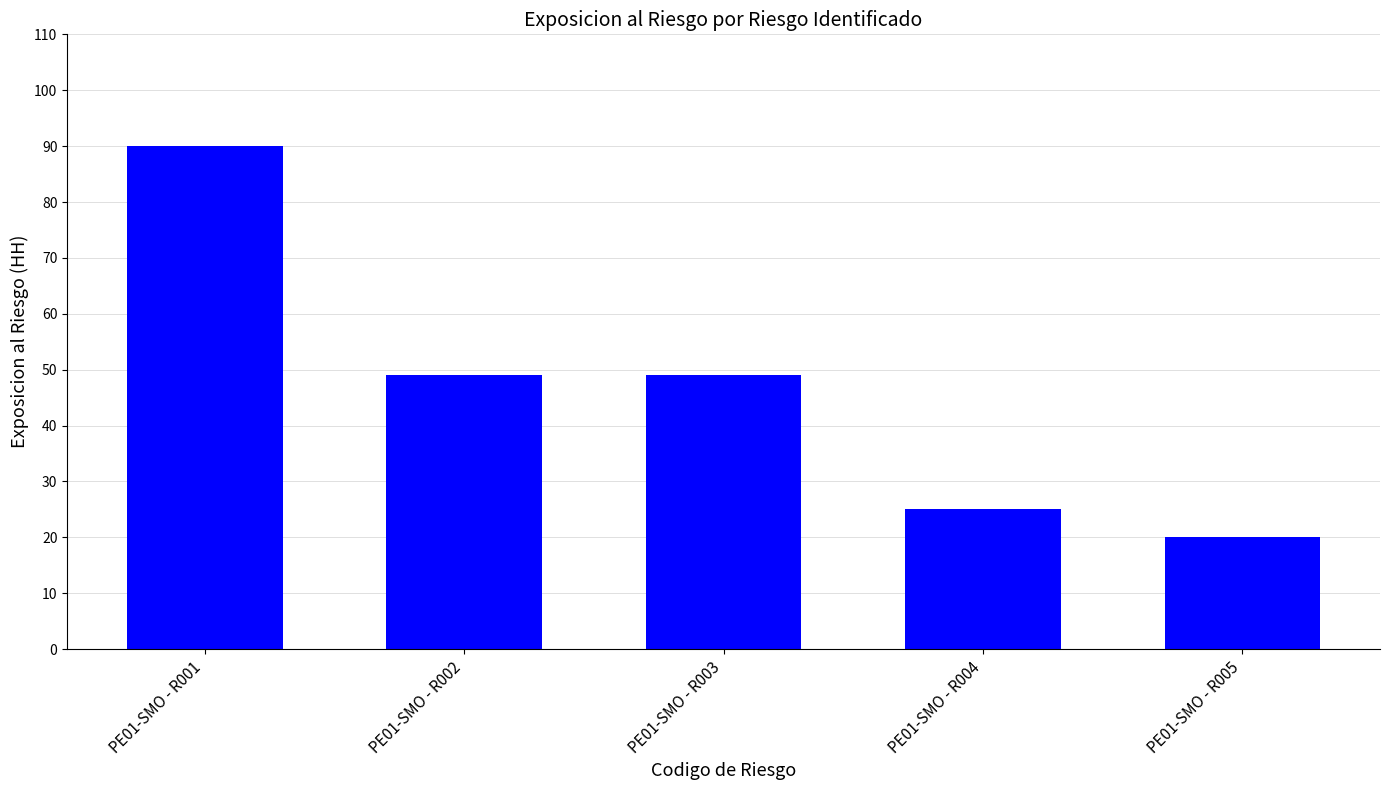

What value does the data have at PE01-SMO - R002?

49